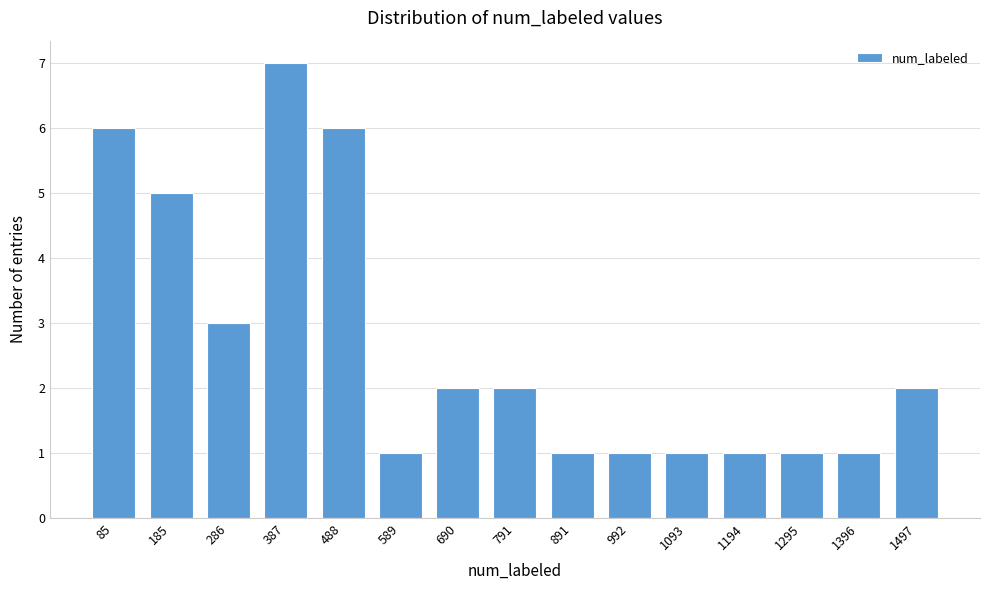

Reading left to right, extract all data points from this chart.

6	5	3	7	6	1	2	2	1	1	1	1	1	1	2